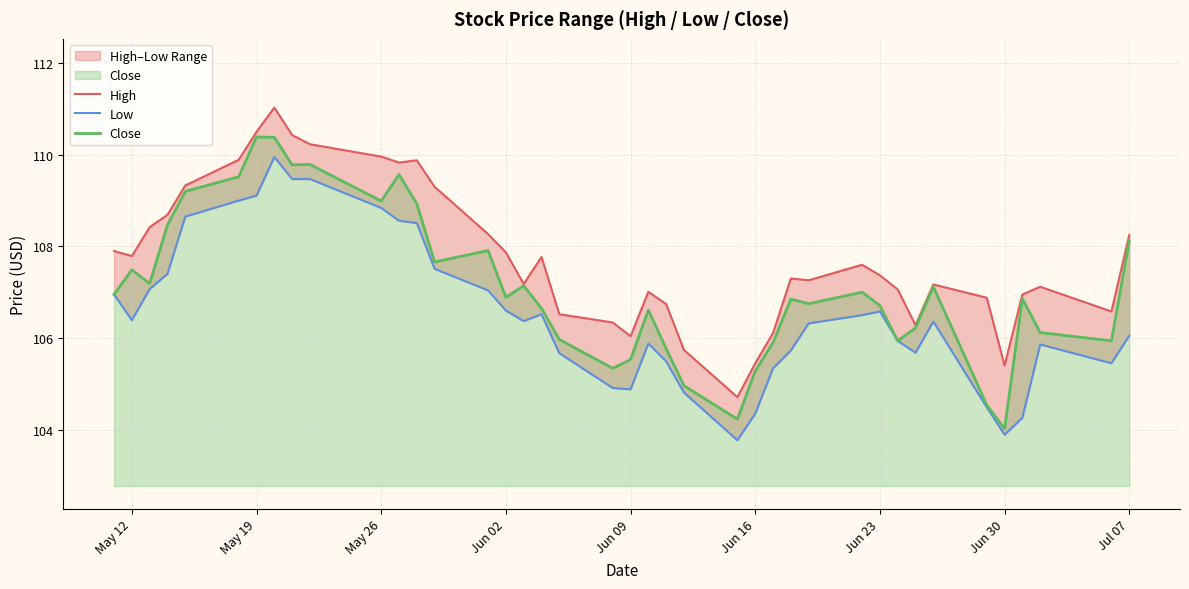

True or false: Close and High cross at least once.

False